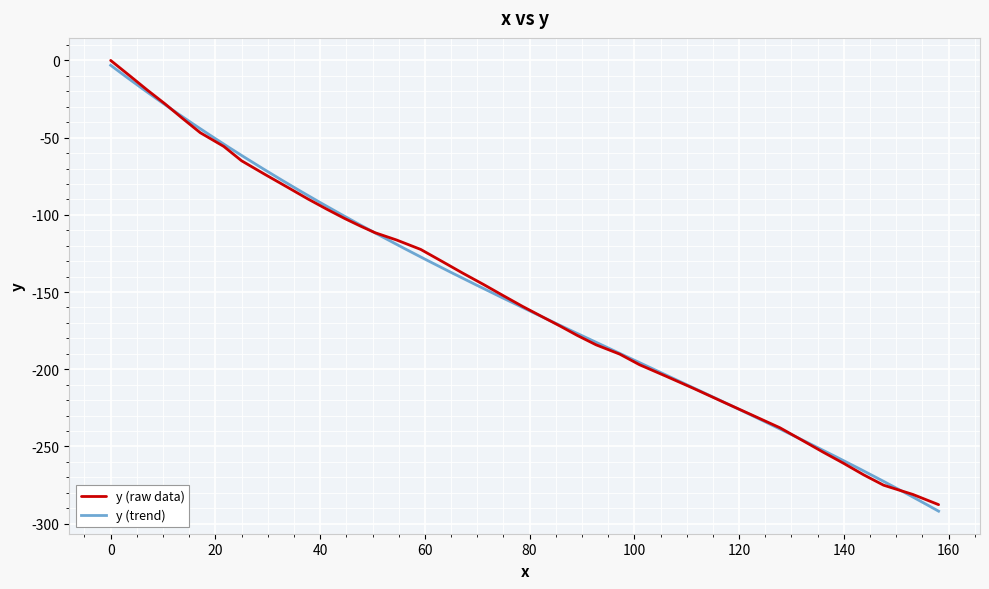

The value at 13.7 is -48.9. True or false?

False